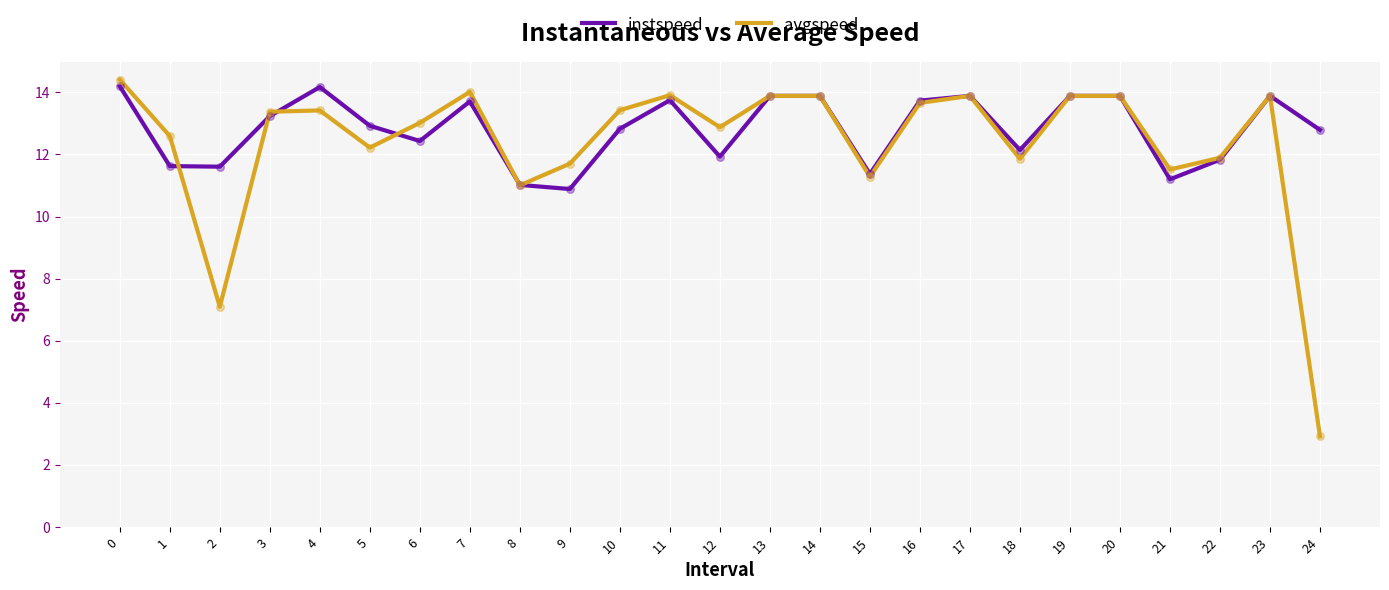

Between 6 and 16, which series saw the biggest shift?

instspeed